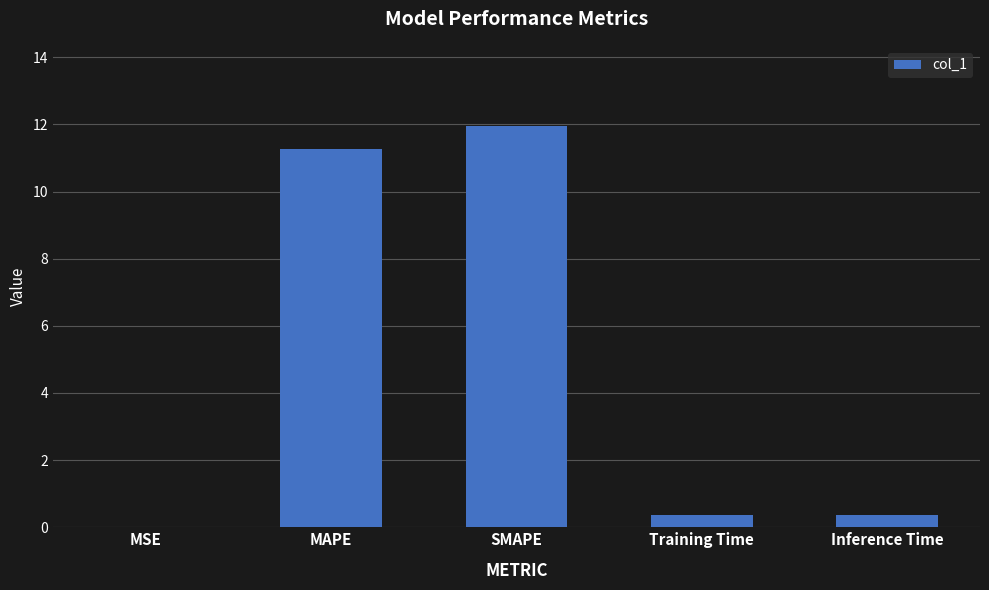

Are the bars horizontal?

No